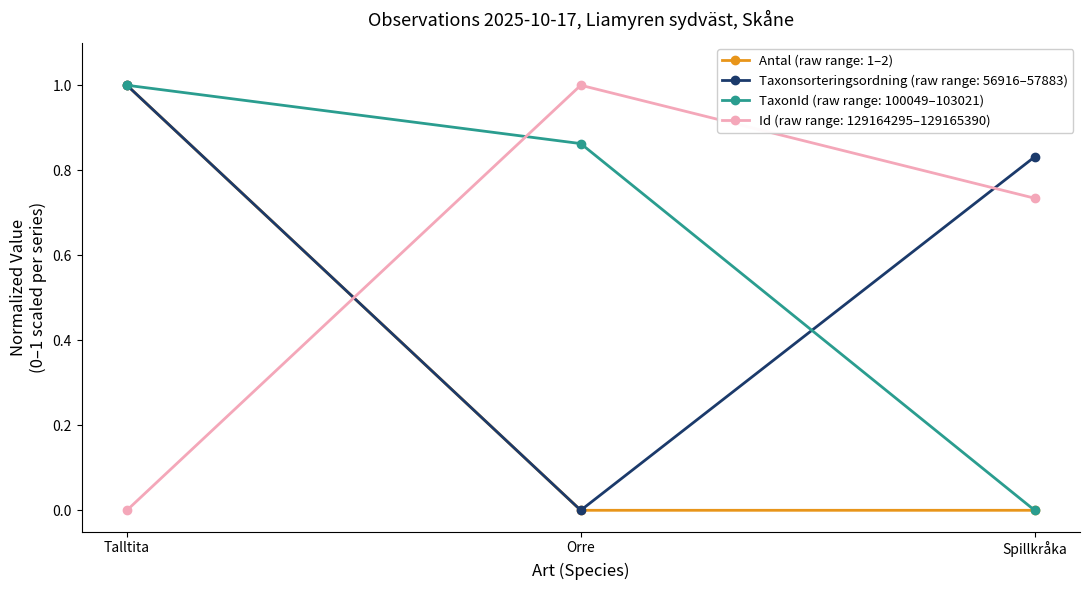

What is the difference between the highest and lowest values at Talltita?

1.0